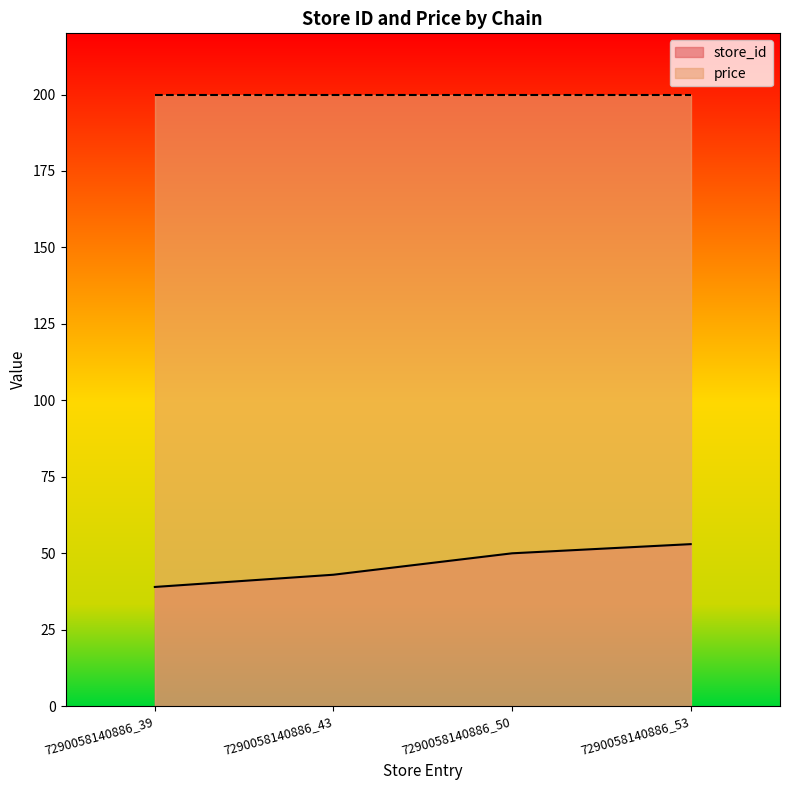

What is the change in value from 7290058140886_39 to 7290058140886_50?

+11